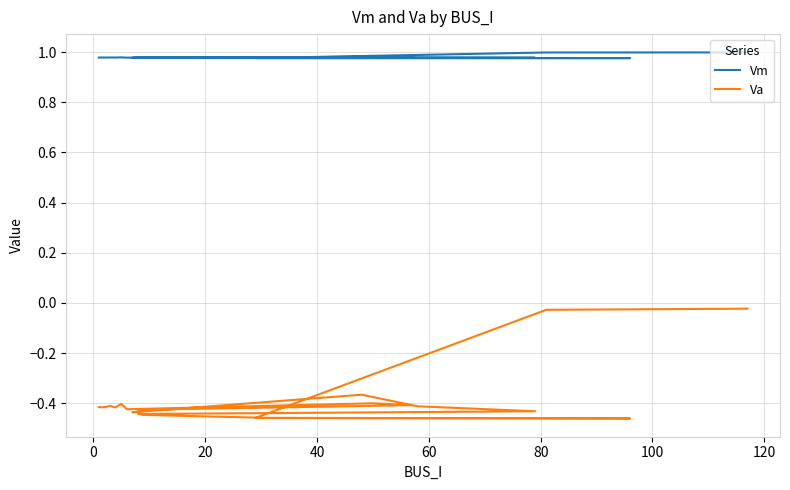

True or false: Vm has more than 0 points higher than both neighbors.

True